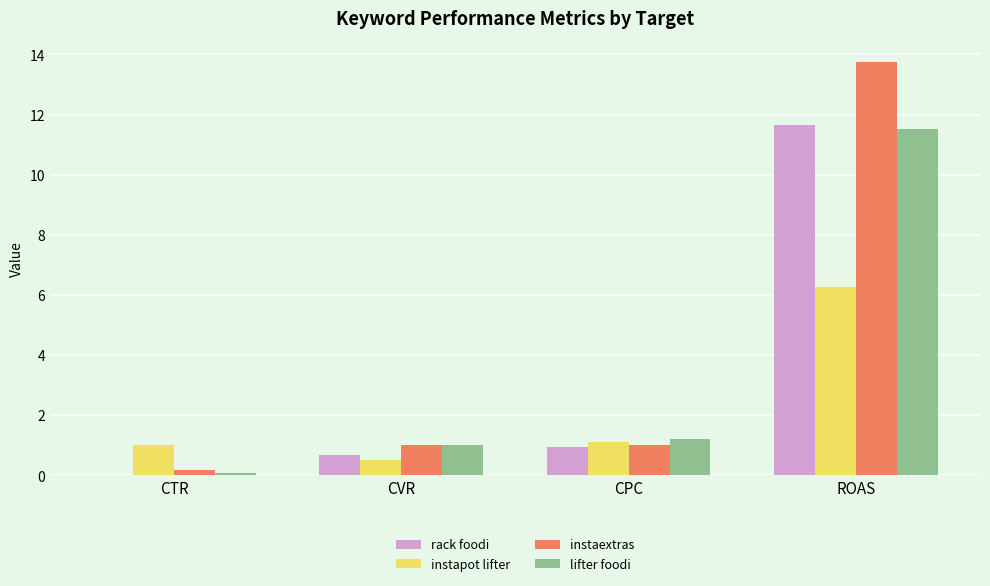

Which series has the largest range (max minus min)?

instaextras